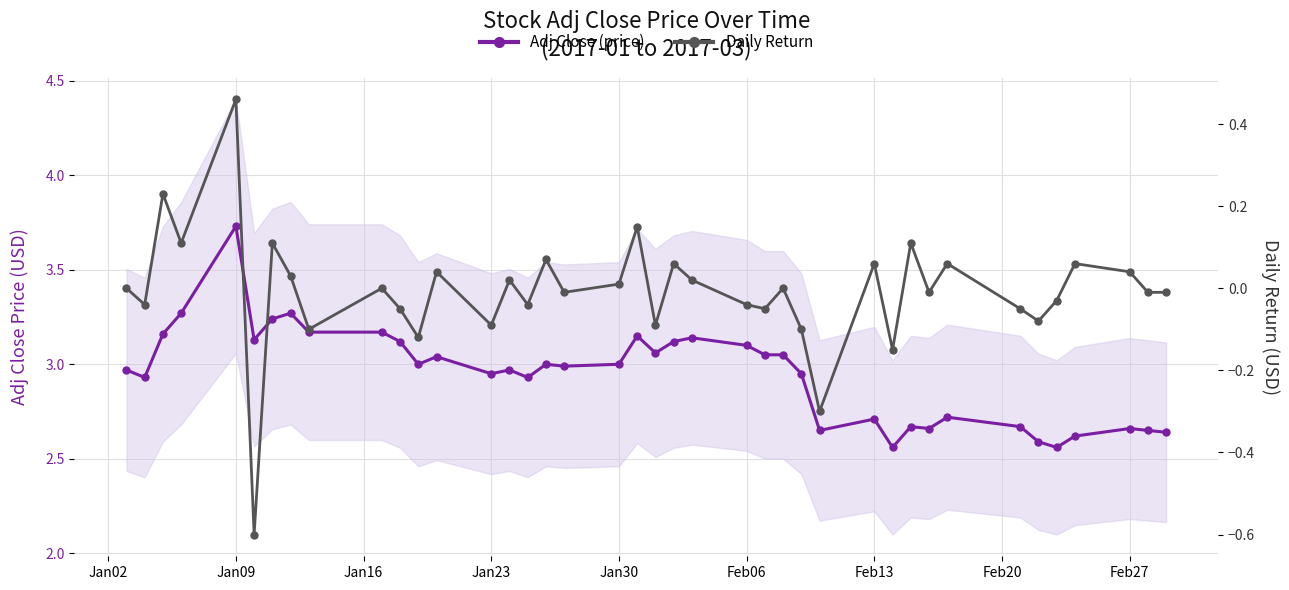

What position from the left is Jan09?

2